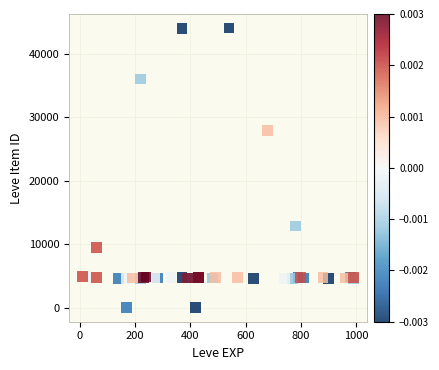

What Y value in the scatter plot is closest to 22048?

27884